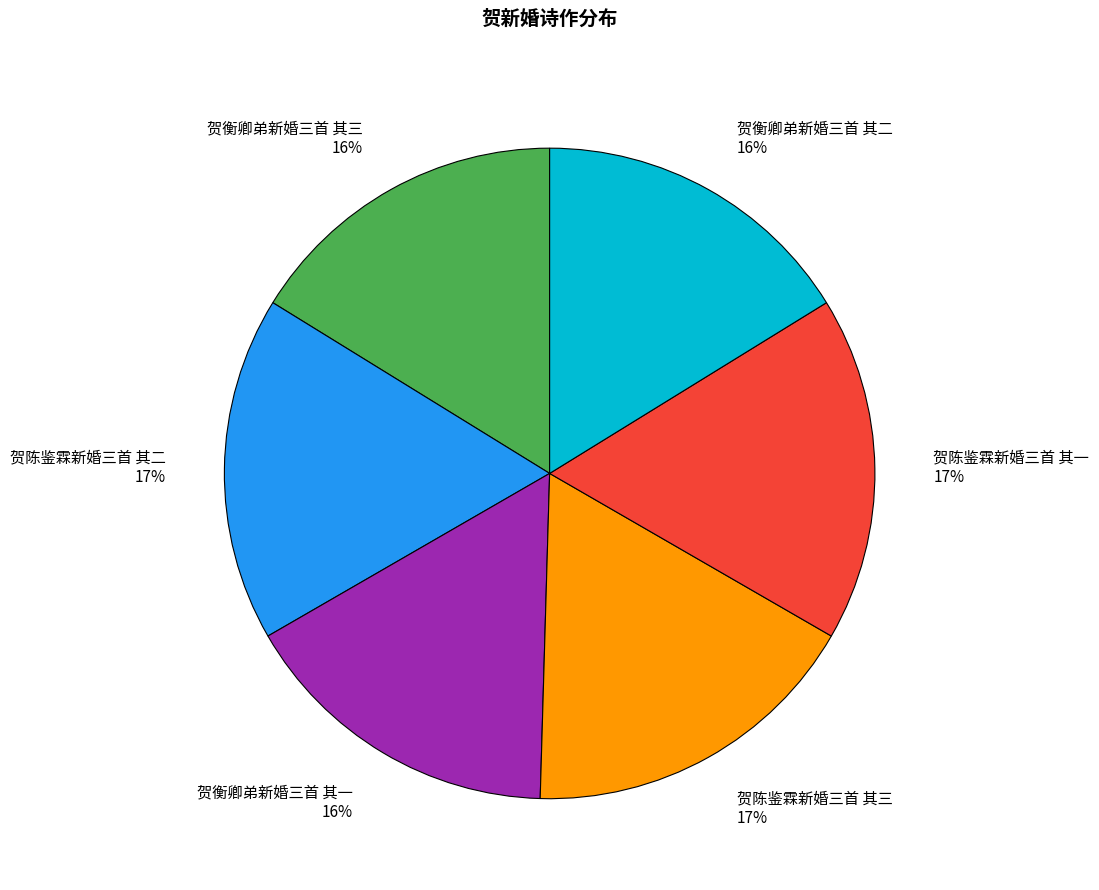

The 贺衡卿弟新婚三首 其三 slice represents 16% of the pie. True or false?

True